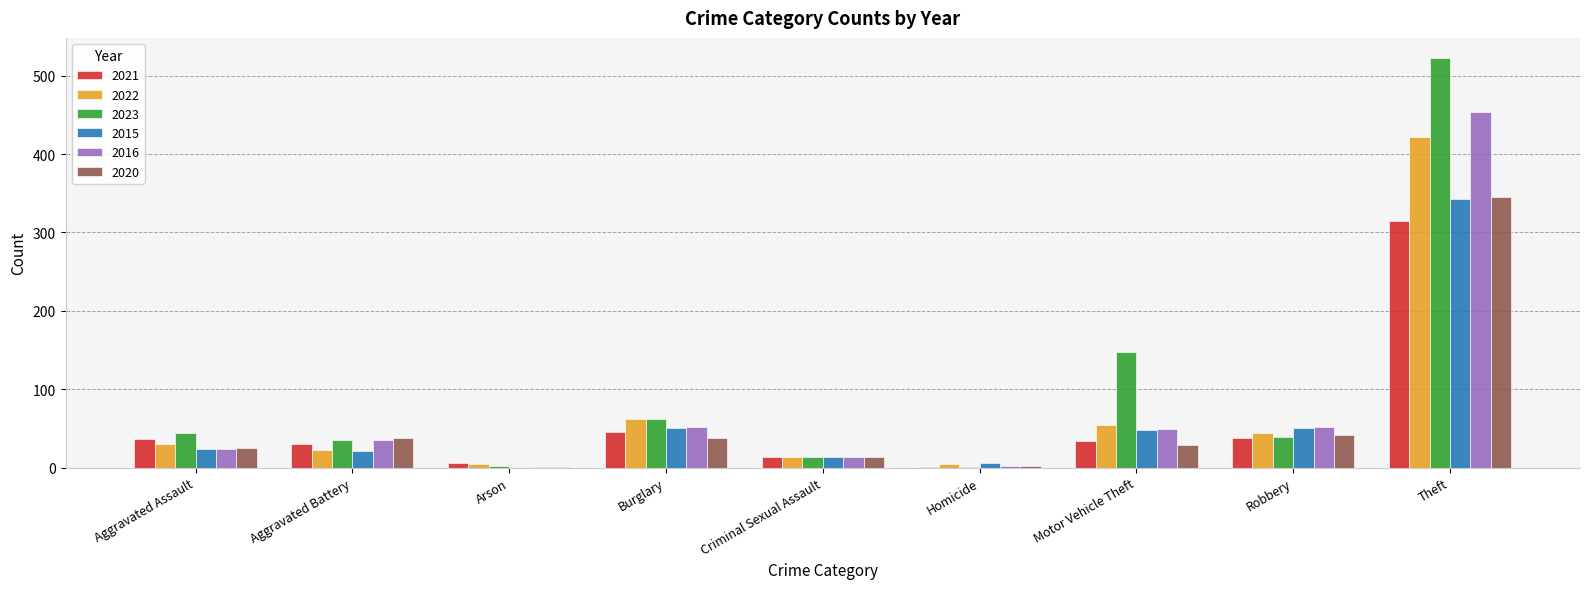

Is the value of 2016 at Arson greater than the value of 2015 at Criminal Sexual Assault?

No